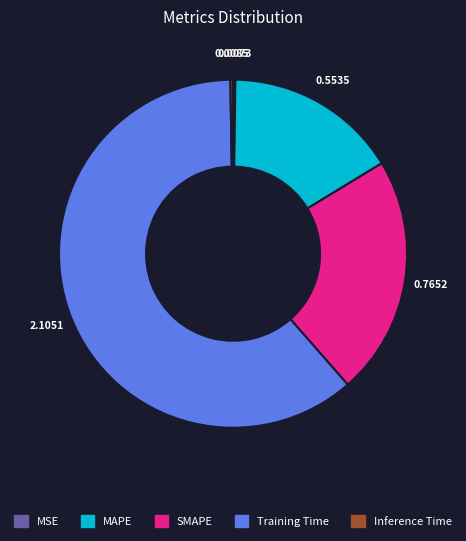

Do SMAPE and MAPE together represent more than half of the pie?

No